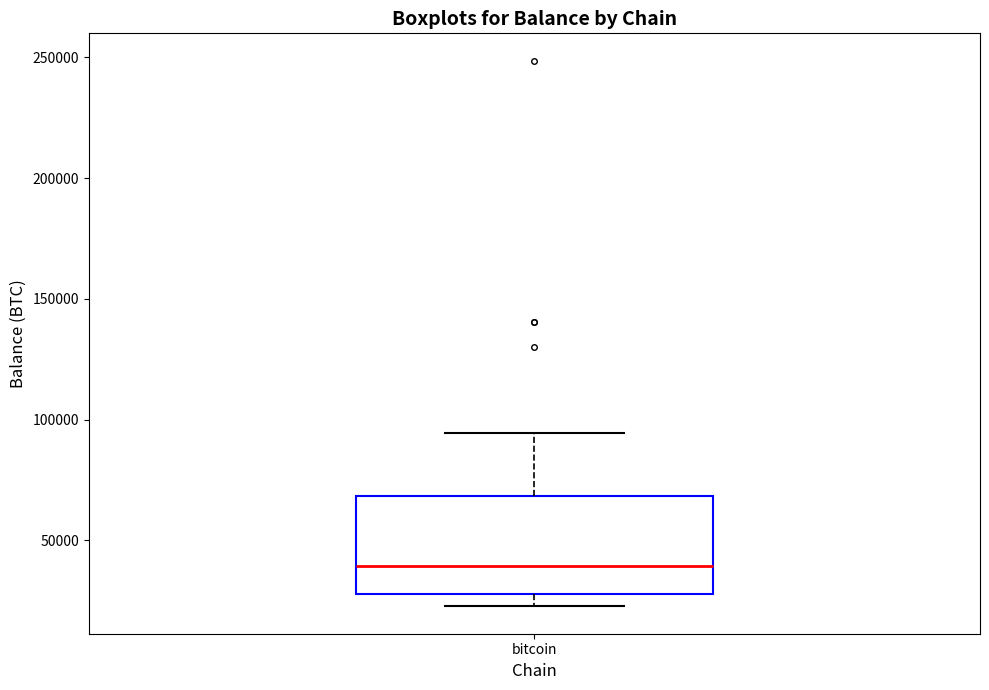

Read this box plot against the y-axis: the position of the median line, the range covered by the box, and the ends of both whiskers. The values are not printed on the chart, so give them approximately, as read against the axis.

median 40000, box 30000 to 70000, whiskers 25000 to 95000